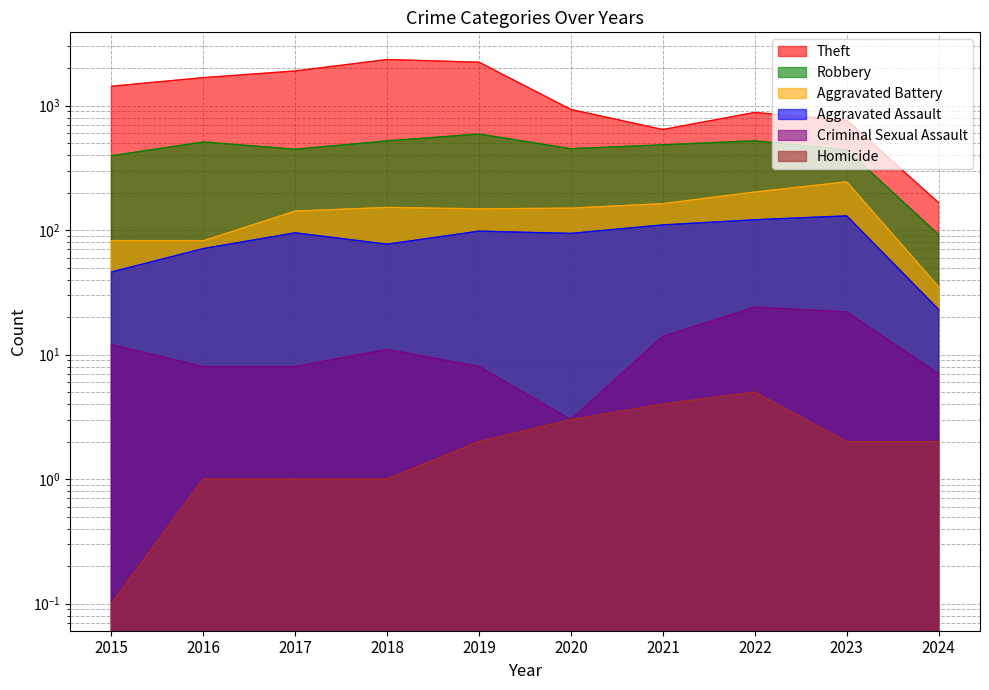

What is the approximate value of Robbery at 2021?

484.0